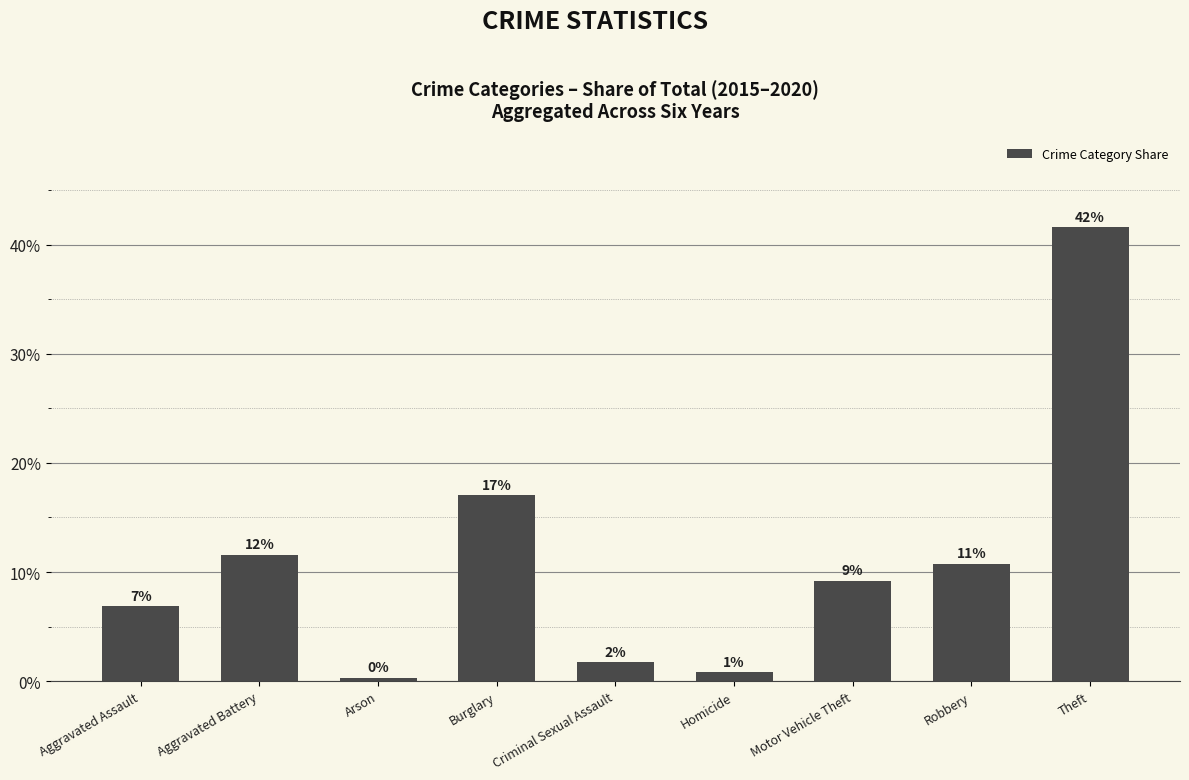

How many bars are there in total?

9